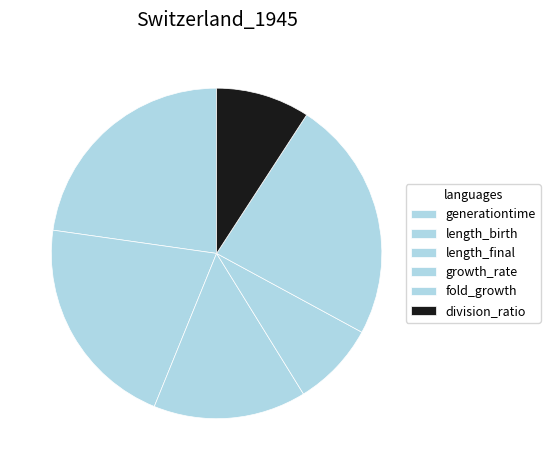

How many slices are in this pie chart?

6